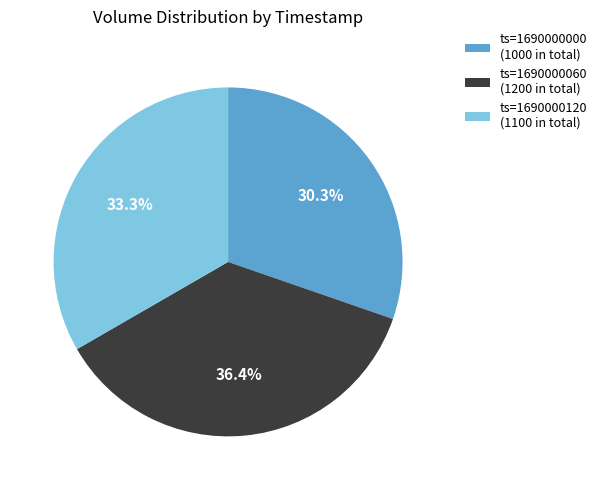

How many slices are in this pie chart?

3